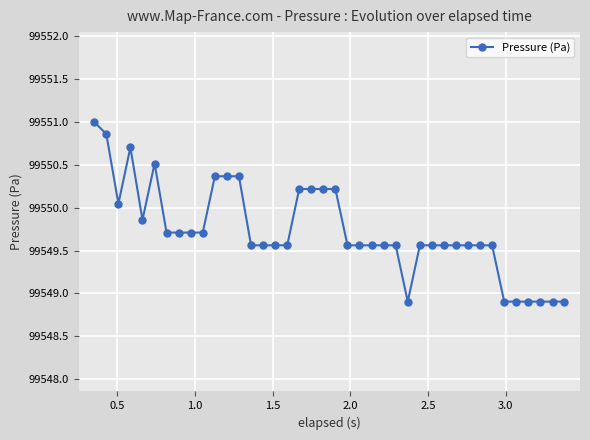

What is the smallest value displayed?

99548.9